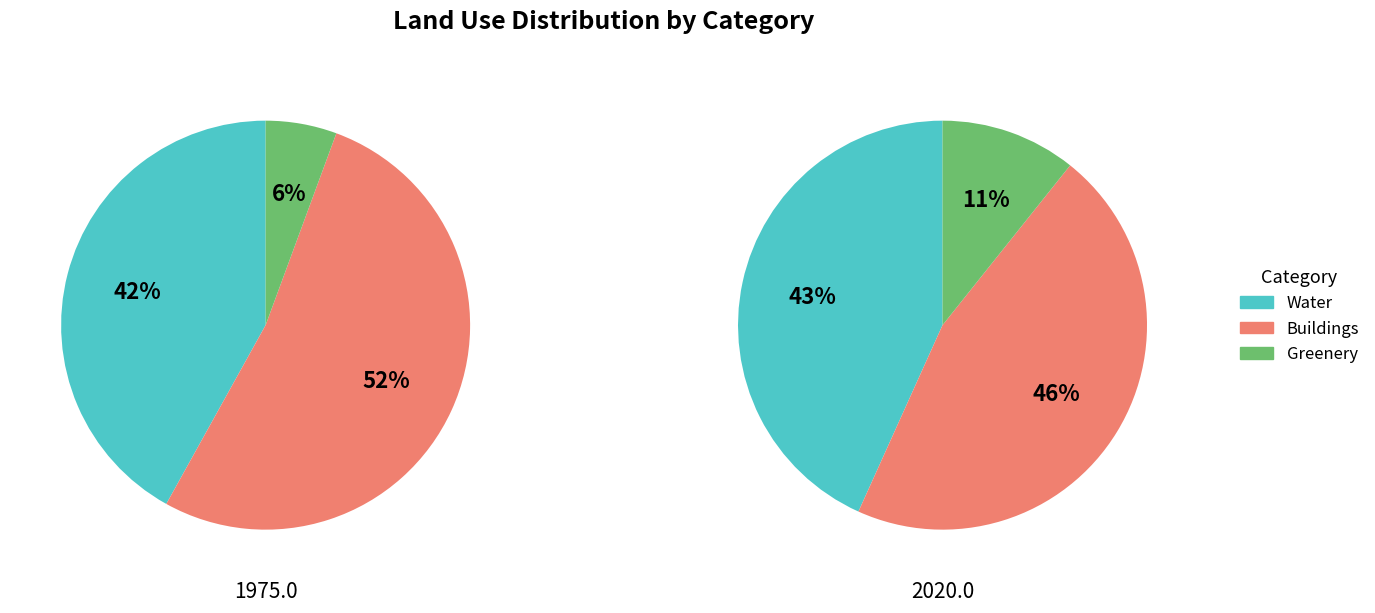

Which slice is the smallest?

Greenery